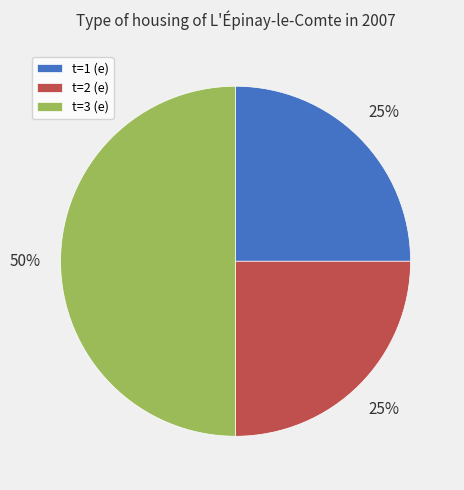

Is t=1 (e) the majority of the pie?

No